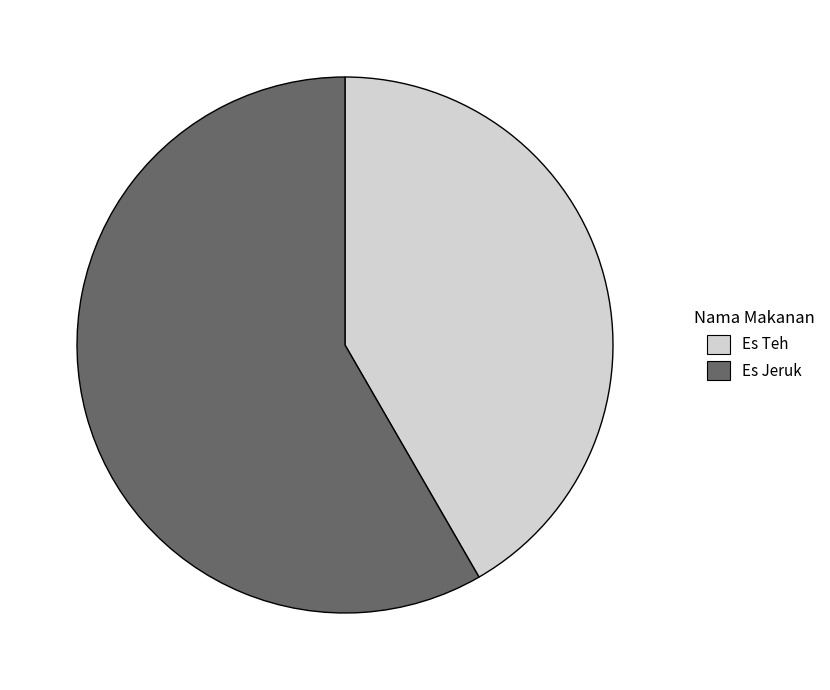

Which has a higher value, Es Jeruk or Es Teh?

Es Jeruk